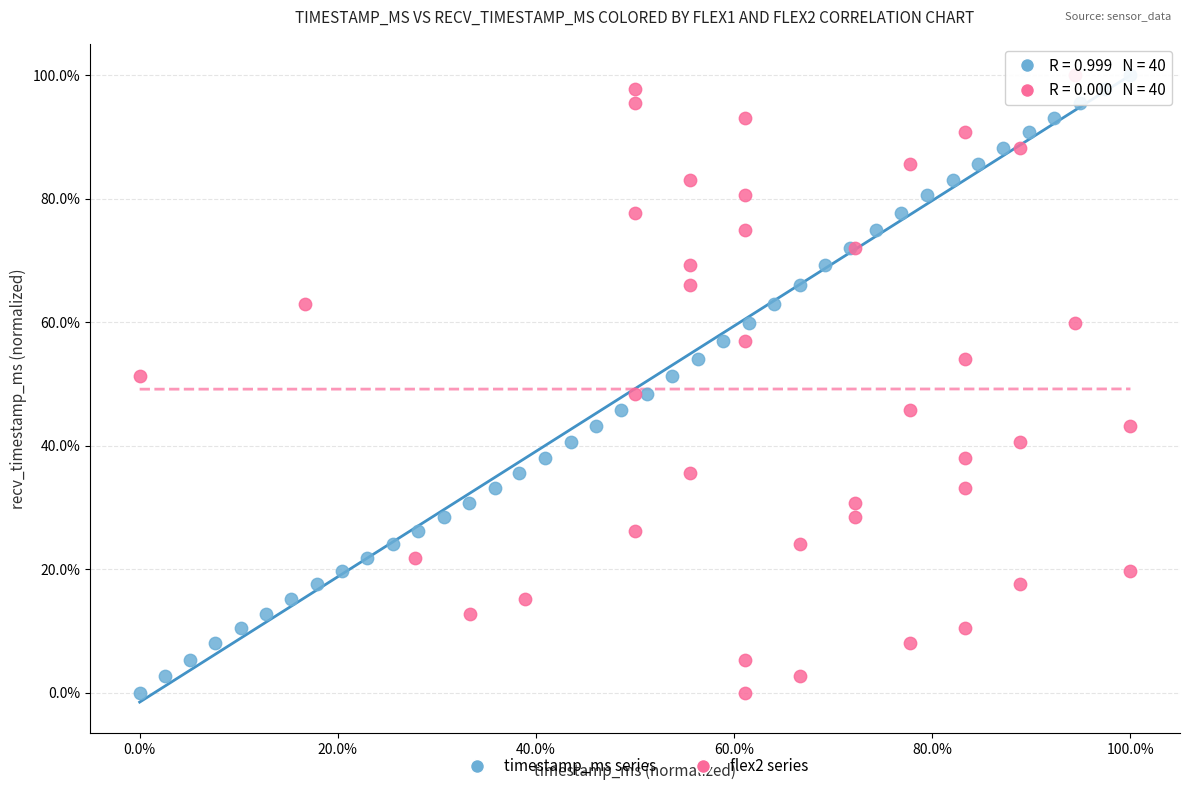

What are all the series names shown in the legend?

timestamp_ms series, flex2 series